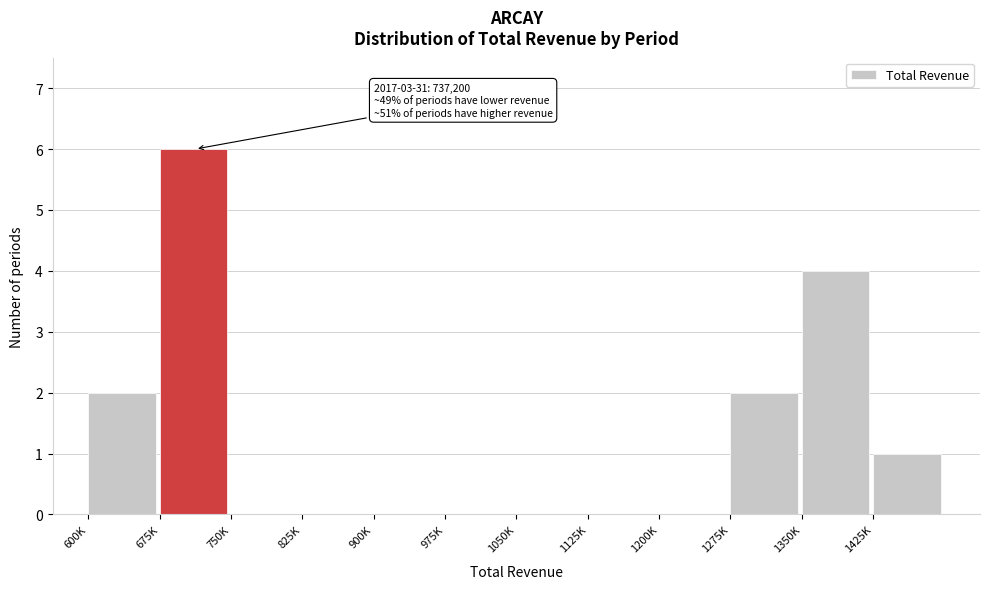

Reading left to right, list all the values displayed in this chart.

600K=2	675K=6	750K=0	825K=0	900K=0	975K=0	1050K=0	1125K=0	1200K=0	1275K=2	1350K=4	1425K=1